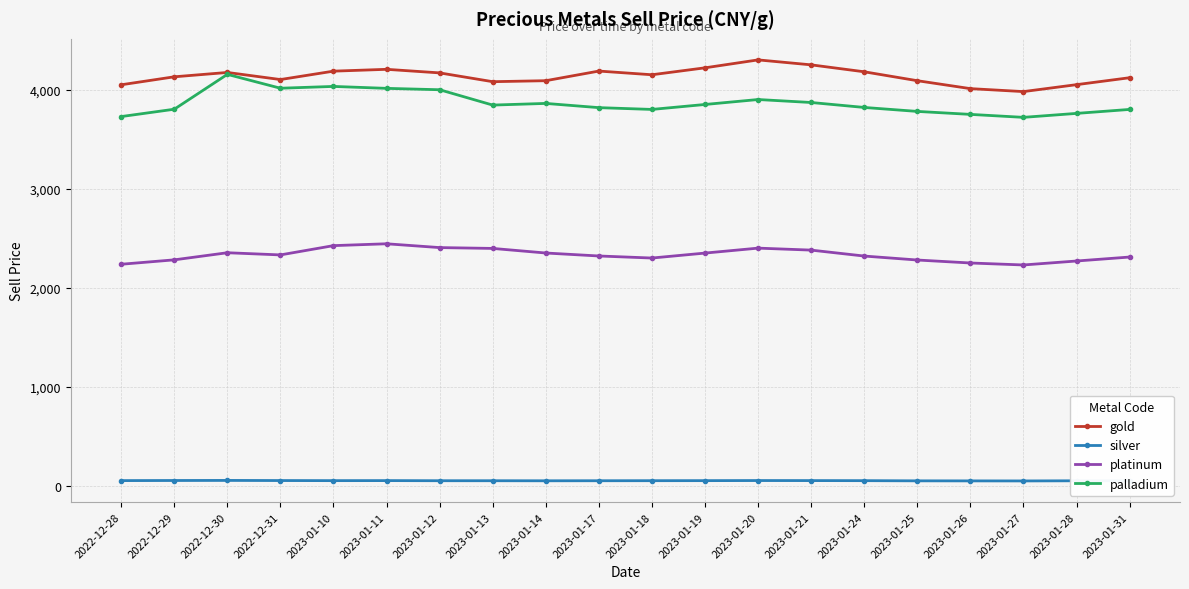

What is the maximum value for gold?

4300.0